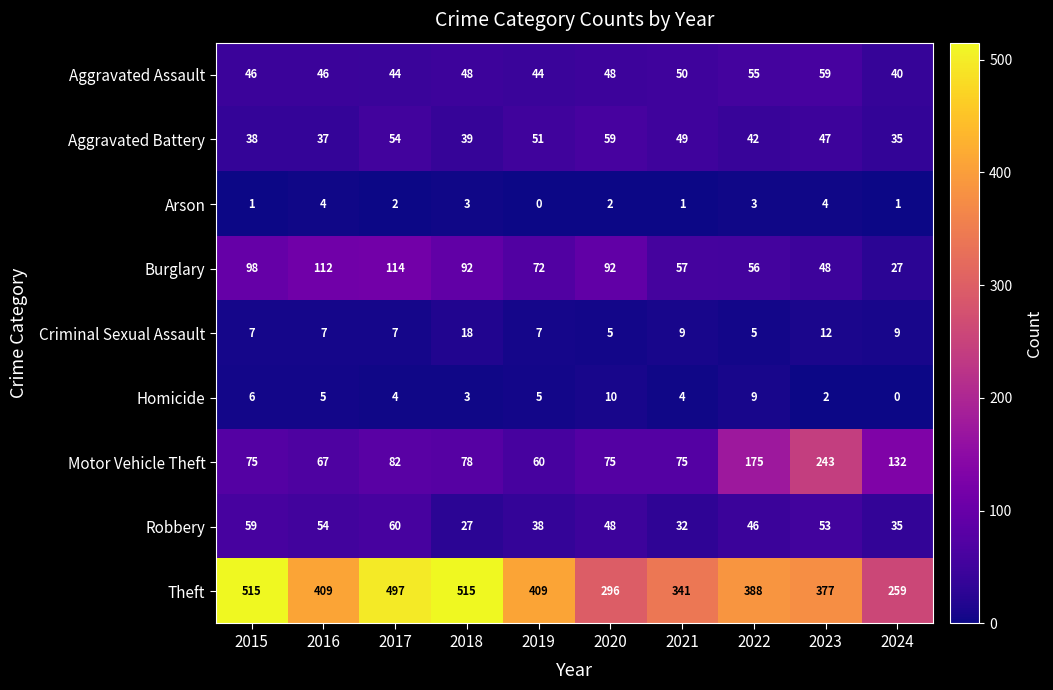

Rank the series at 2019 from highest to lowest value.

Theft, Burglary, Motor Vehicle Theft, Aggravated Battery, Aggravated Assault, Robbery, Criminal Sexual Assault, Homicide, Arson